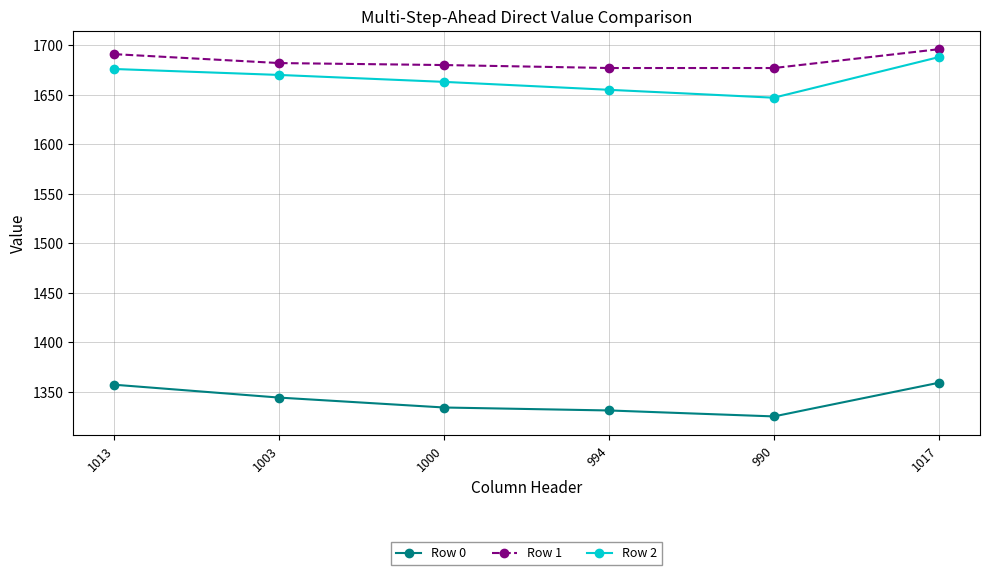

Is it true that Row 1 equals 654 at 1017?

False